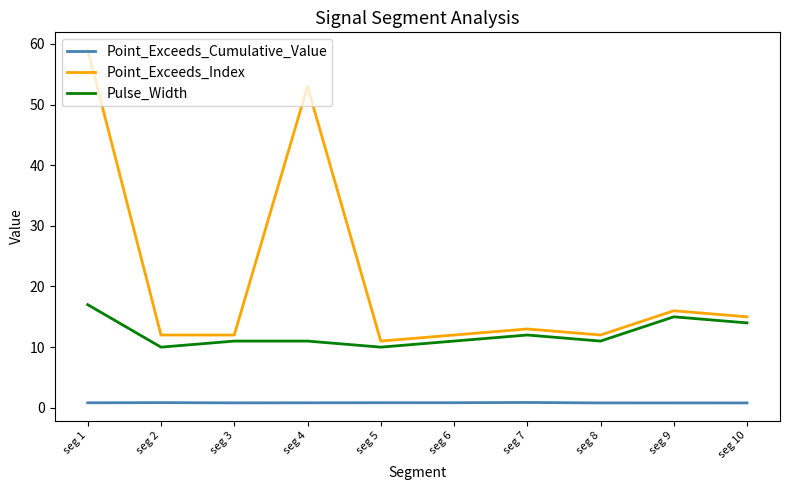

Which series has the largest total across all categories?

Point_Exceeds_Index